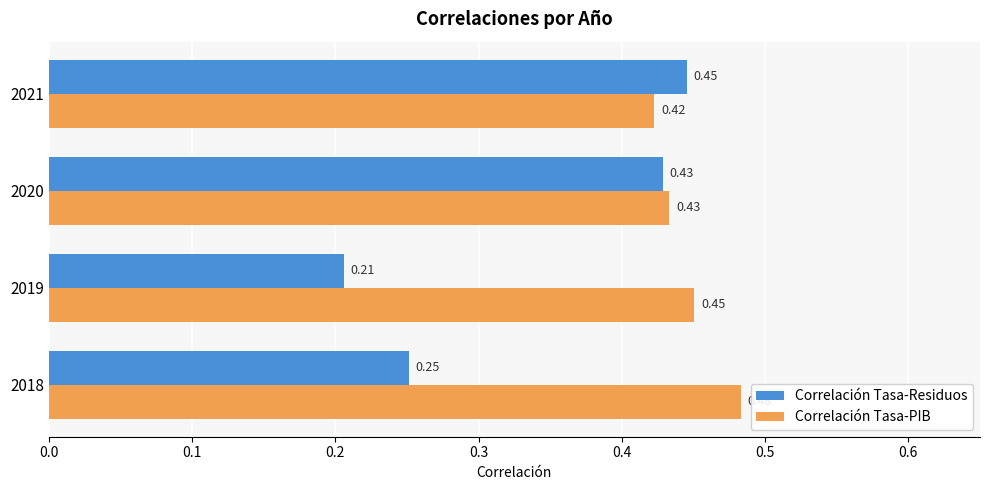

What is the sum of the Correlación Tasa-PIB values at 2020 and 2019?

0.9